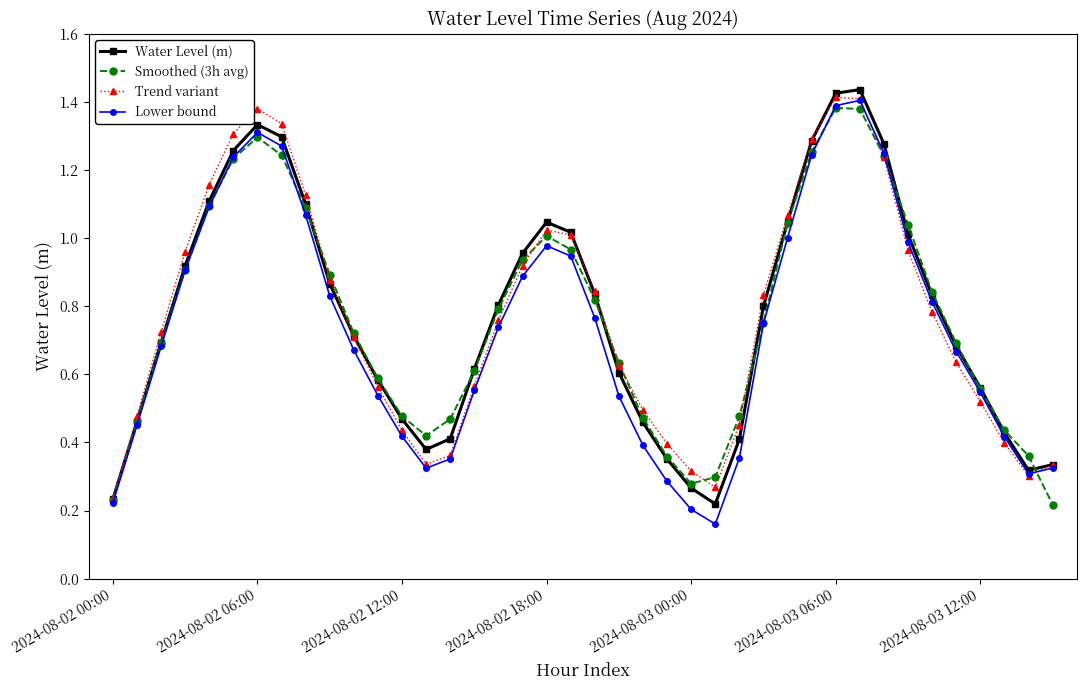

At how many categories does at least one series exceed 0?

40